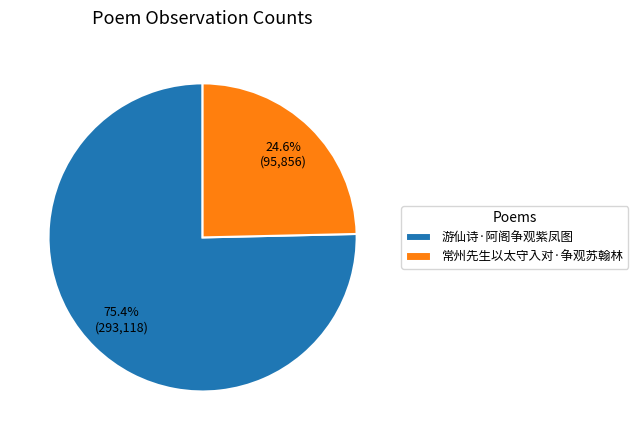

Approximately how many times larger is the value at 常州先生以太守入对·争观苏翰林 compared to 游仙诗·阿阁争观紫凤图?

0.3